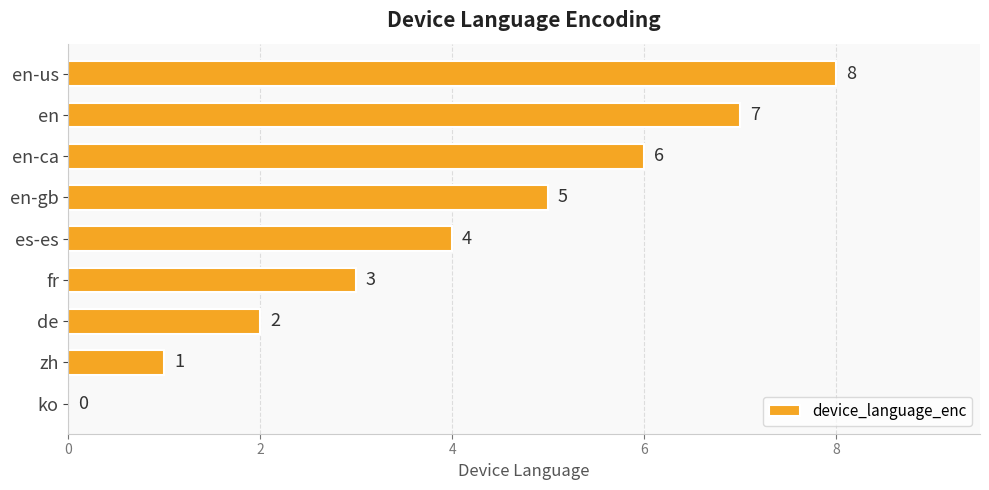

What is the change in value from es-es to en-us?

+4